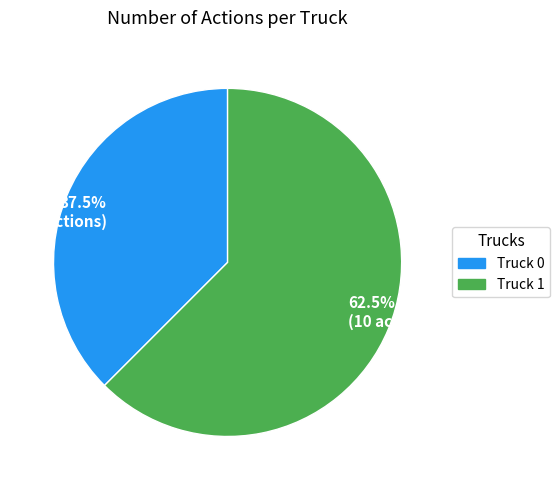

Which slice is the largest?

Truck 1